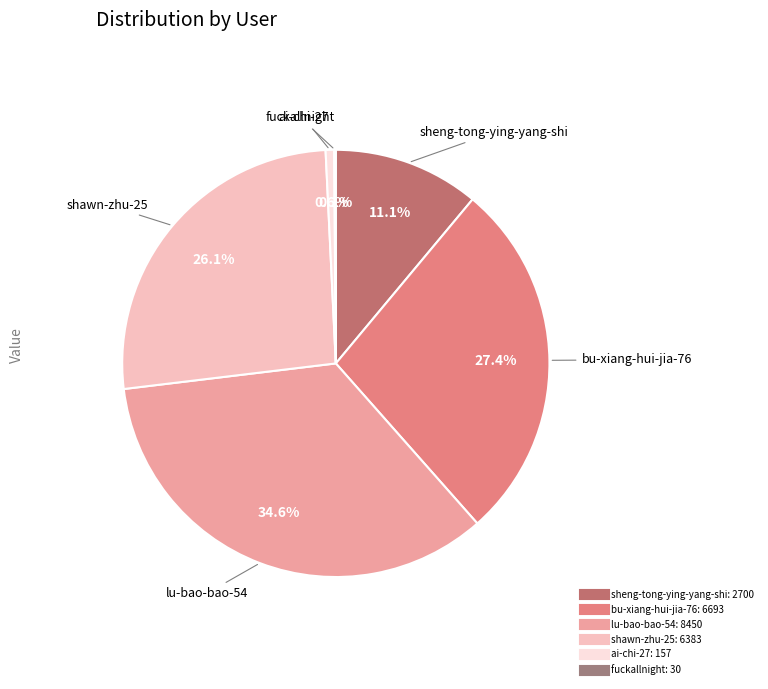

The lu-bao-bao-54 slice represents 35% of the pie. True or false?

True